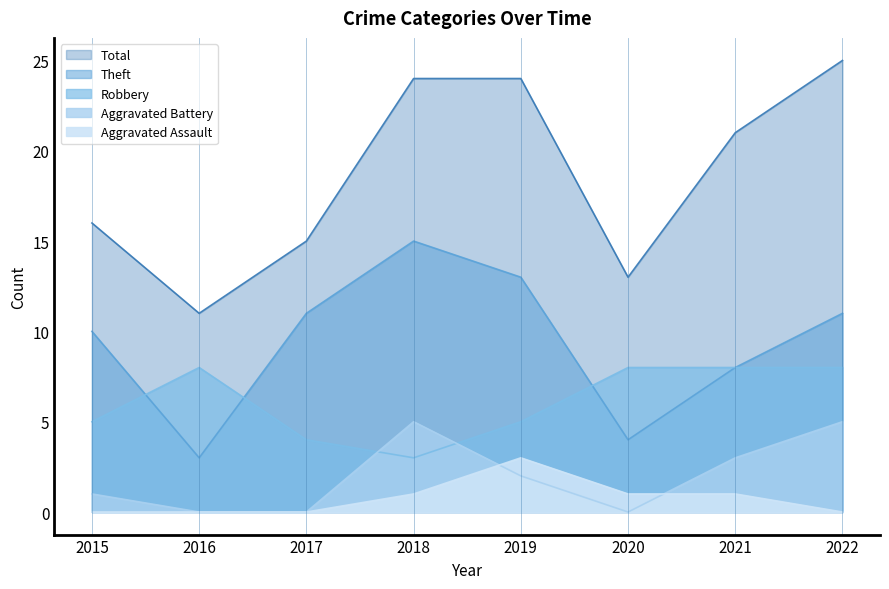

Between 2016 and 2020, which series saw the biggest shift?

Total